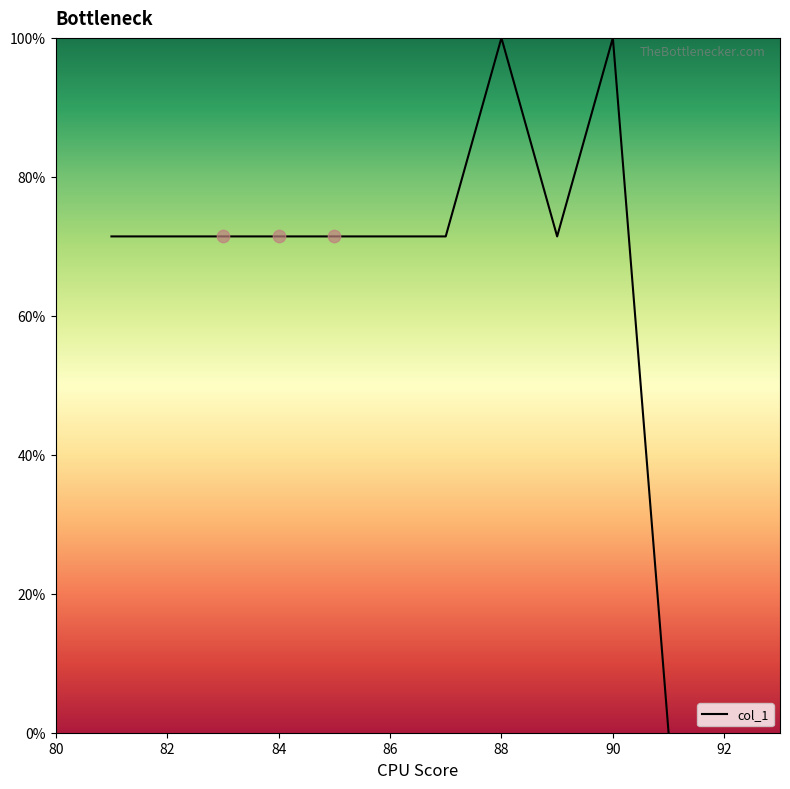

What is the greatest value displayed?

100.0